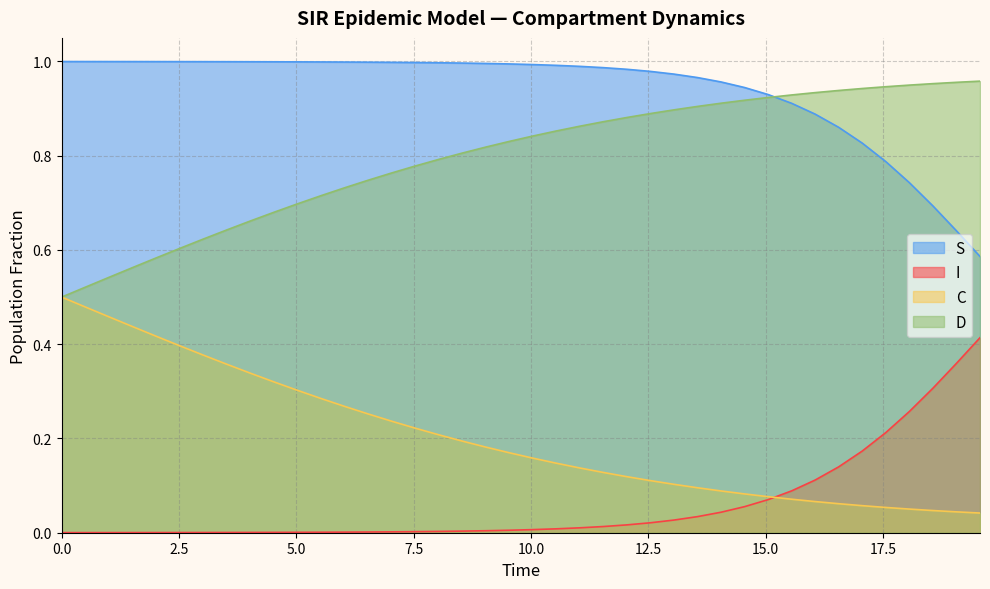

The I series shows 0.0 at 0.0. True or false?

False